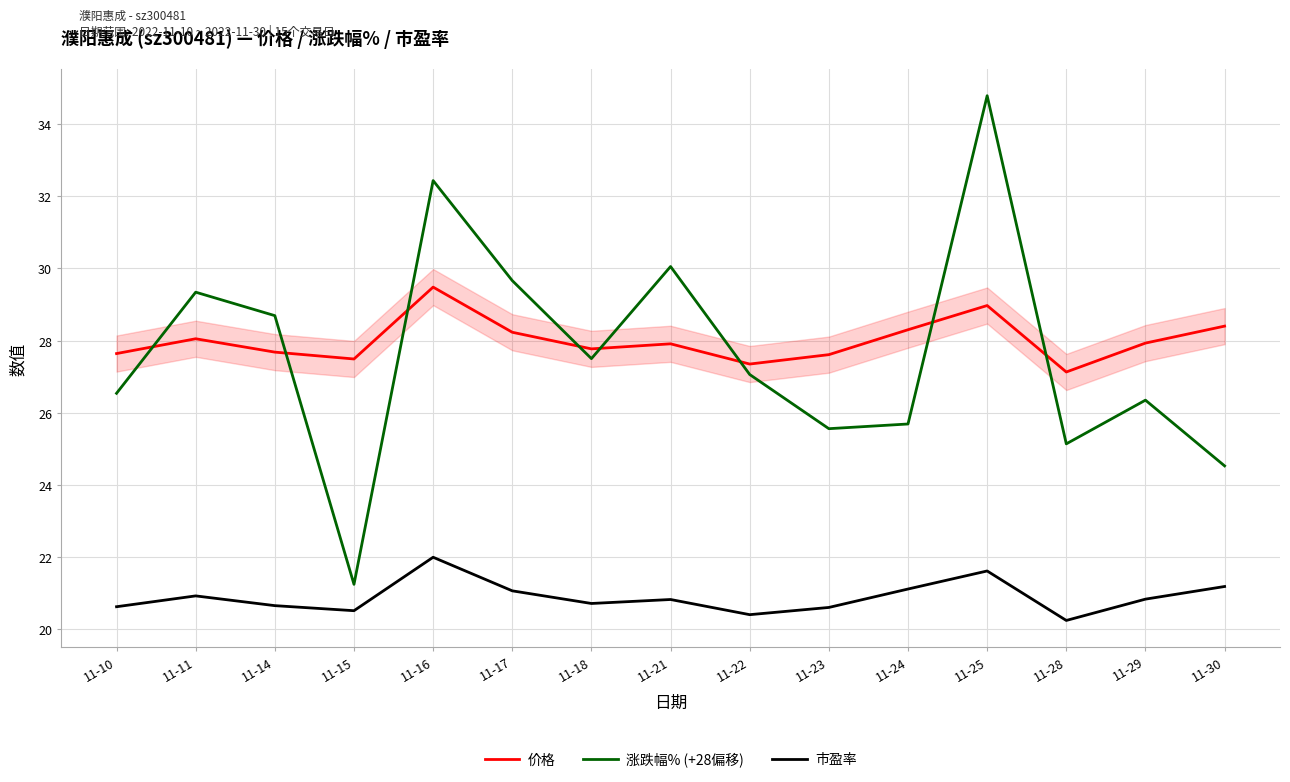

Is this an area chart (filled region under the line)?

No